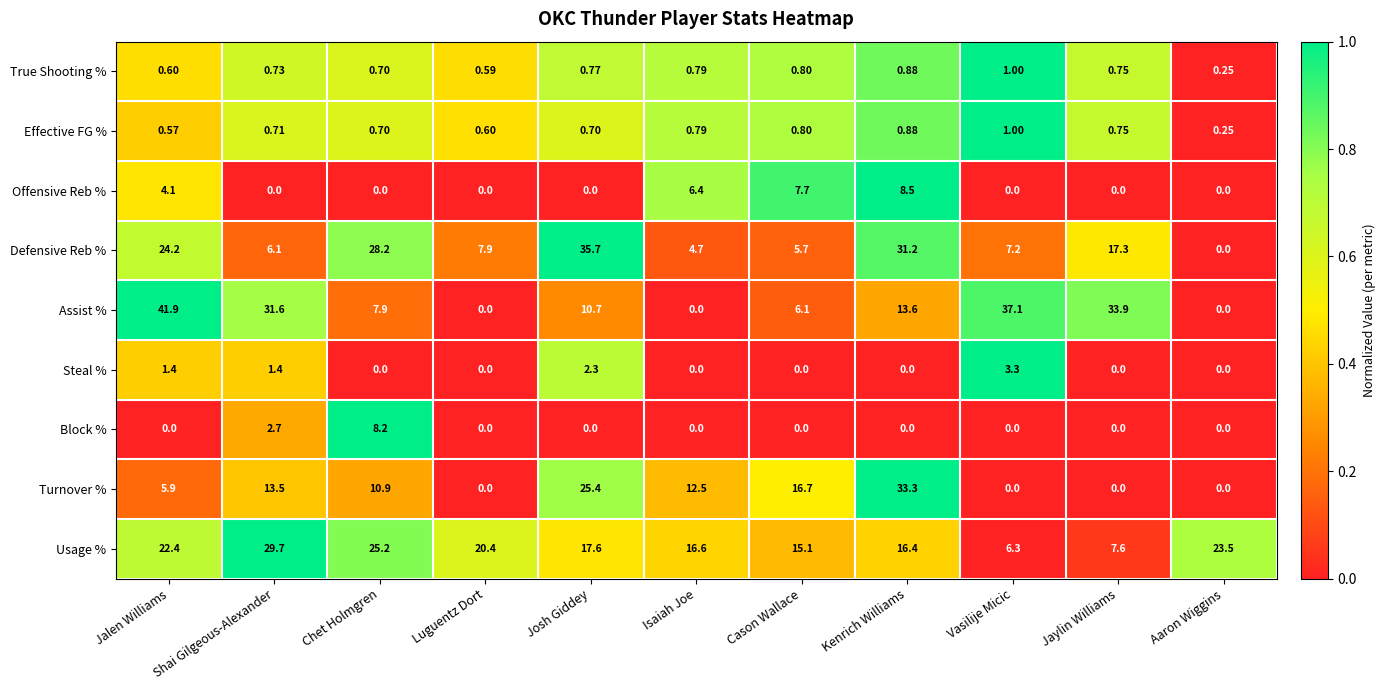

At which label does Block % reach its peak?

Chet Holmgren